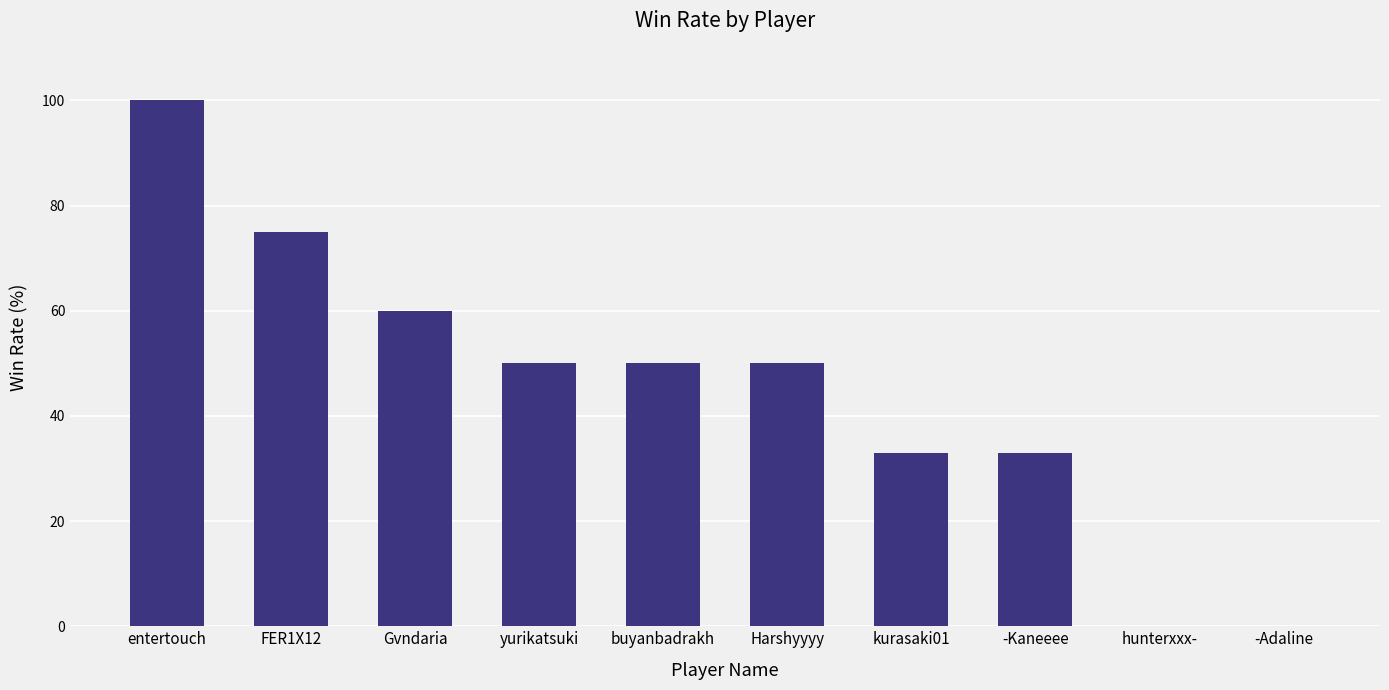

What is the maximum value shown in the chart?

100